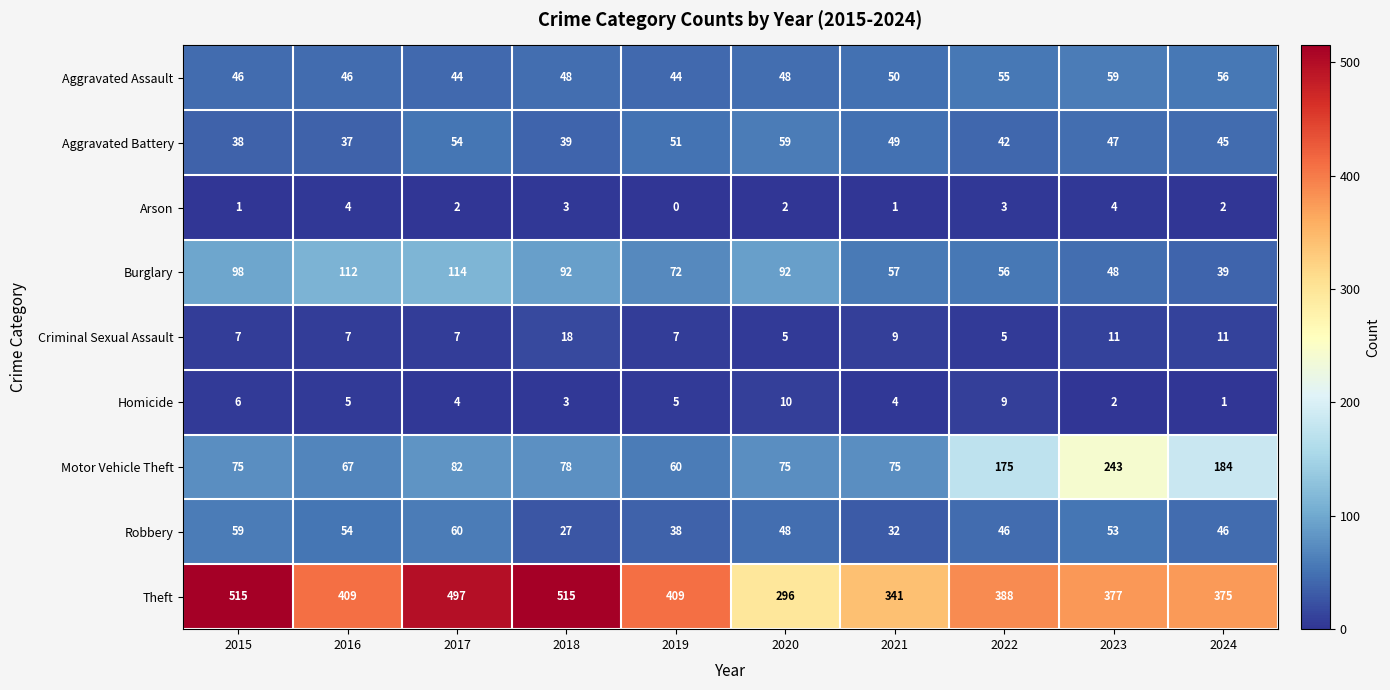

What is the minimum value for Motor Vehicle Theft?

60